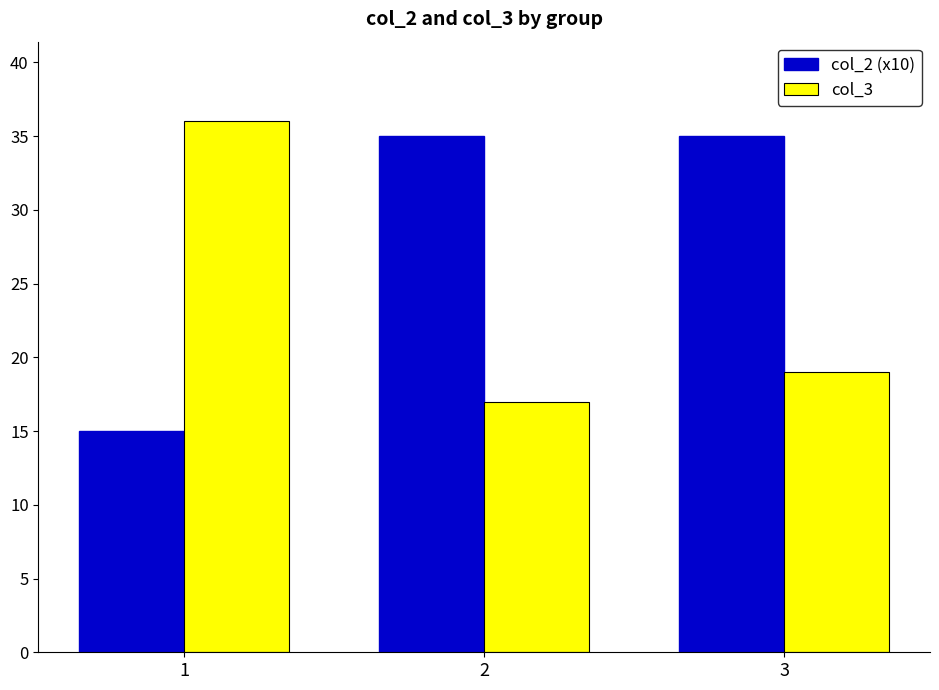

How many bars are there in each group?

2